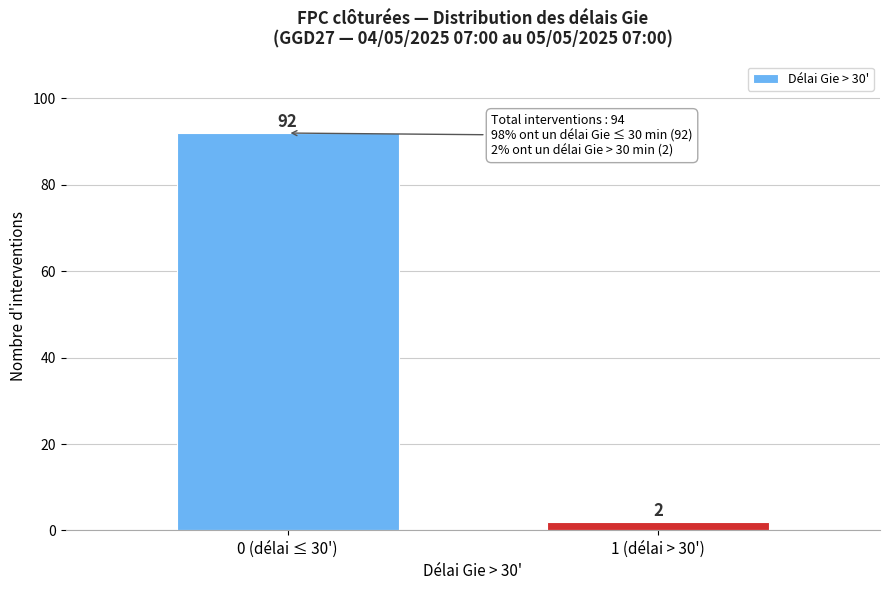

Reading left to right, list all the values displayed in this chart.

92	2